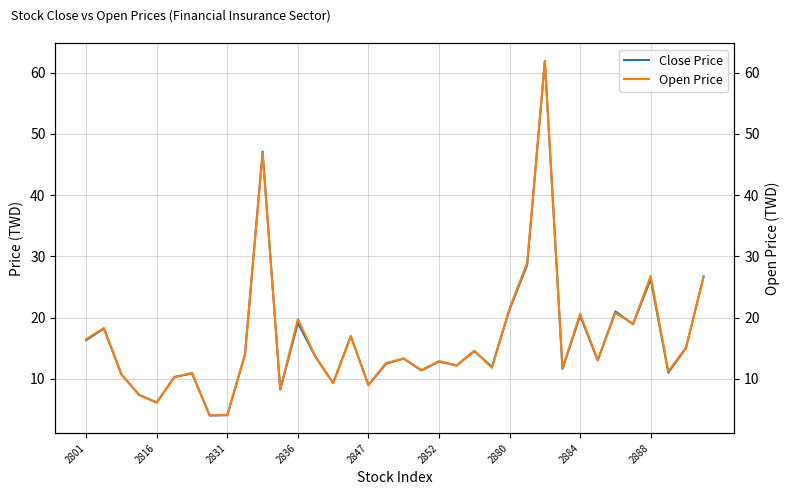

The value of Open Price at 15 is 5.4. True or false?

False